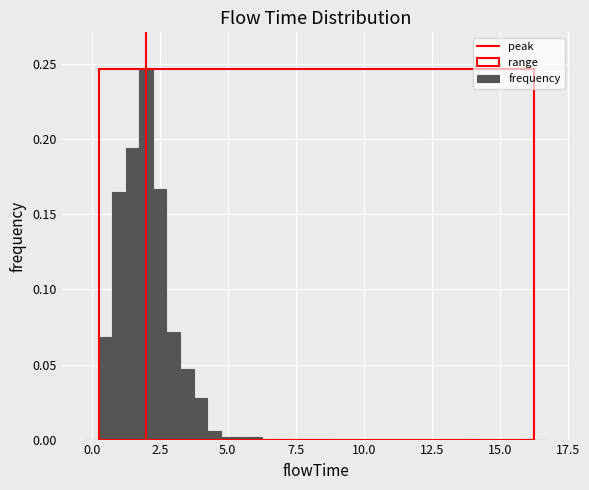

Around what value on the x-axis is the tallest bar? Give the approximate position of its centre, as read against the axis.

2.0